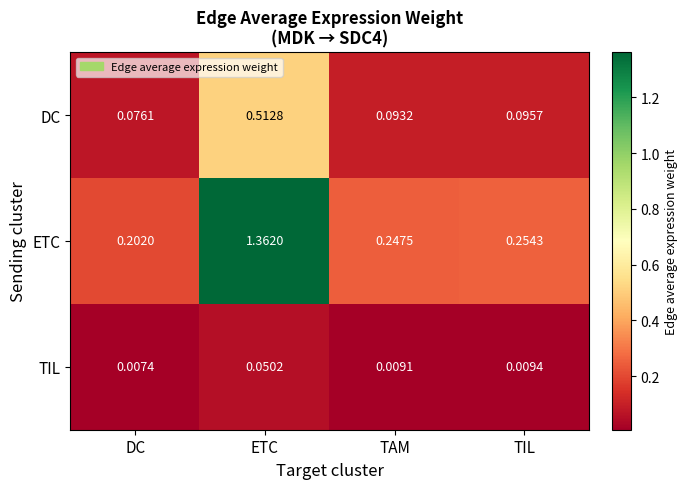

Which series has the largest range (max minus min)?

ETC